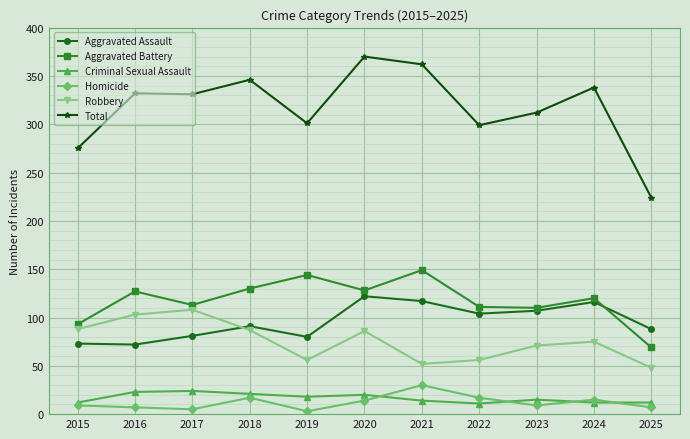

Where does the Aggravated Battery series first go above 120?

2016